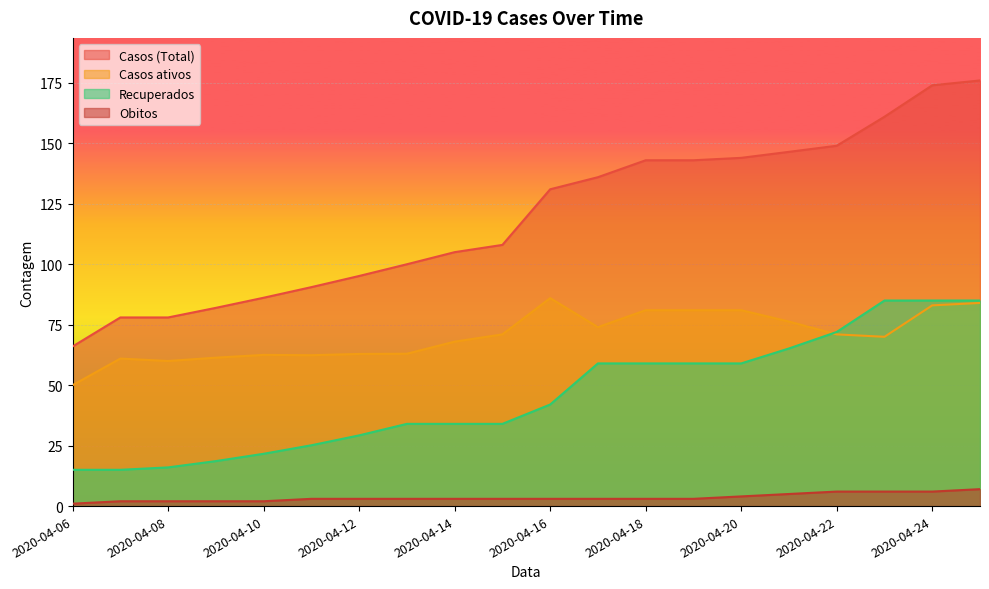

How many Obitos values are between 3 and 5?

11